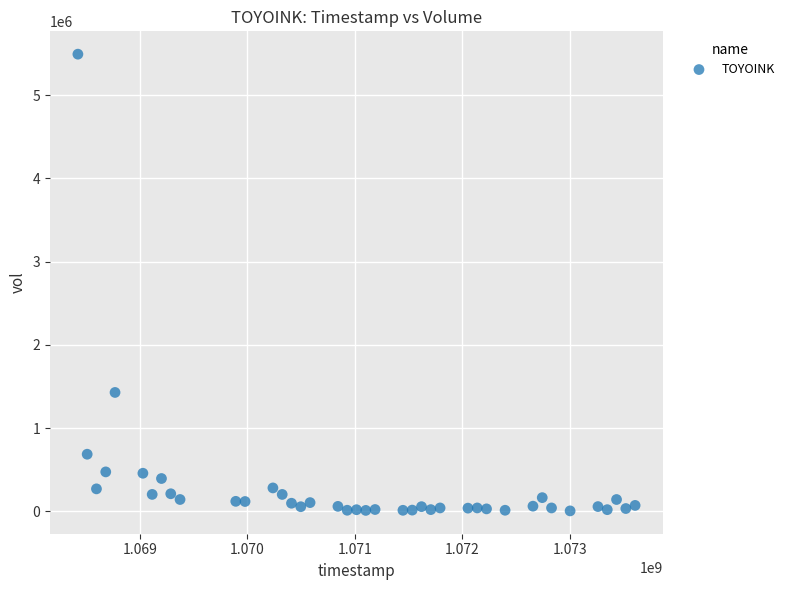

What Y value in the scatter plot is closest to 2749652?

1428945